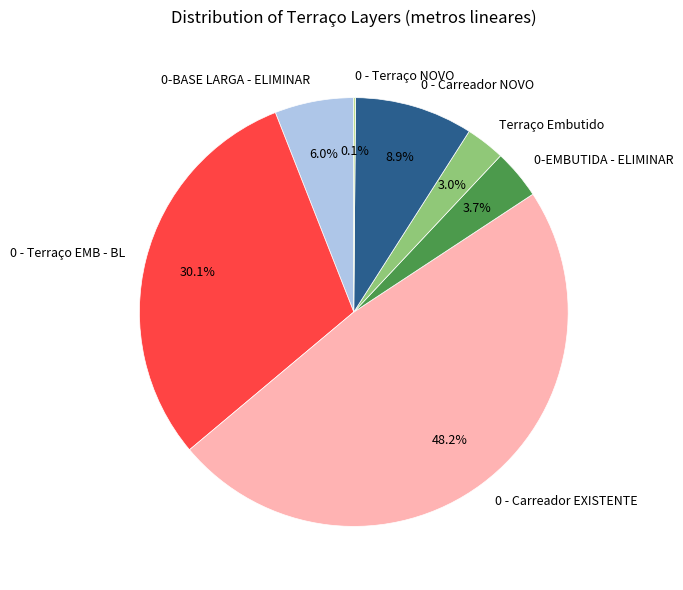

Approximately how many times larger is the value at 0 - Carreador EXISTENTE compared to 0 - Terraço EMB - BL?

1.6